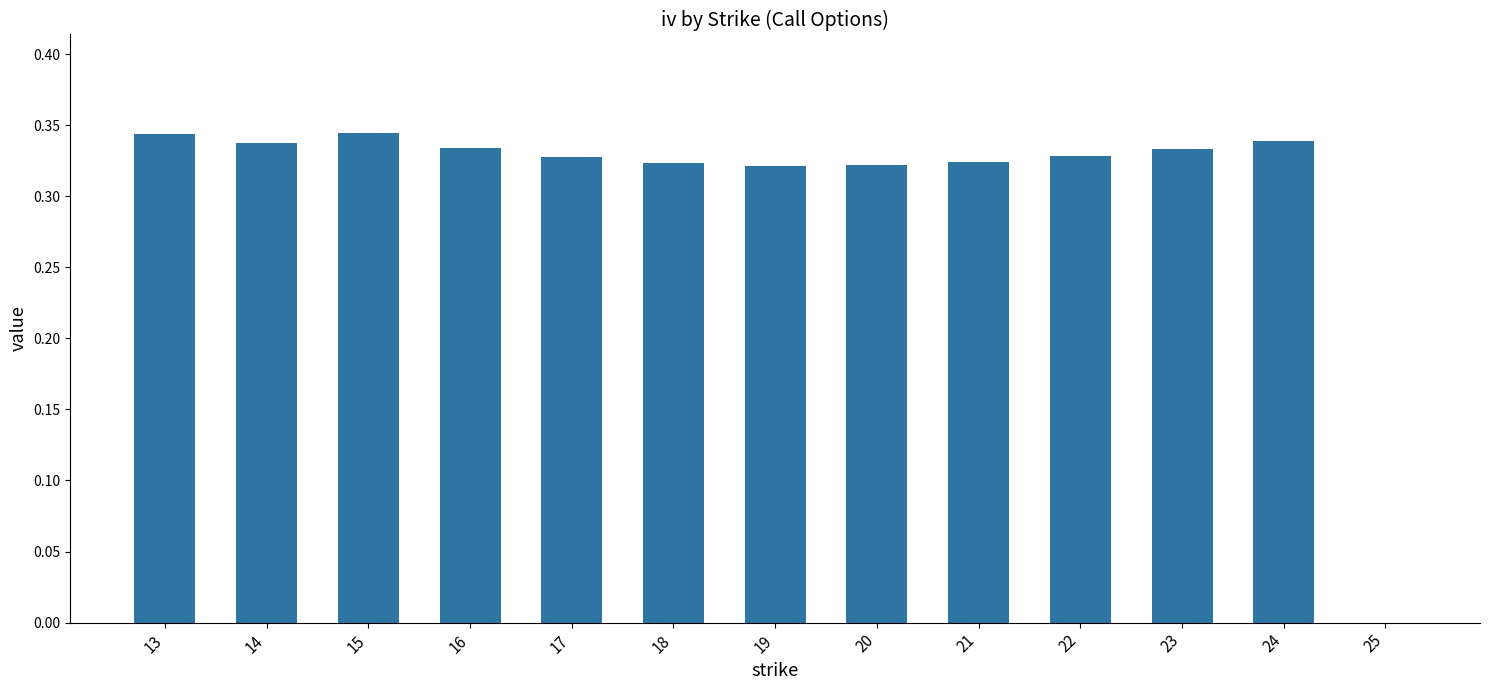

Where is the data nearest to the value 0?

25